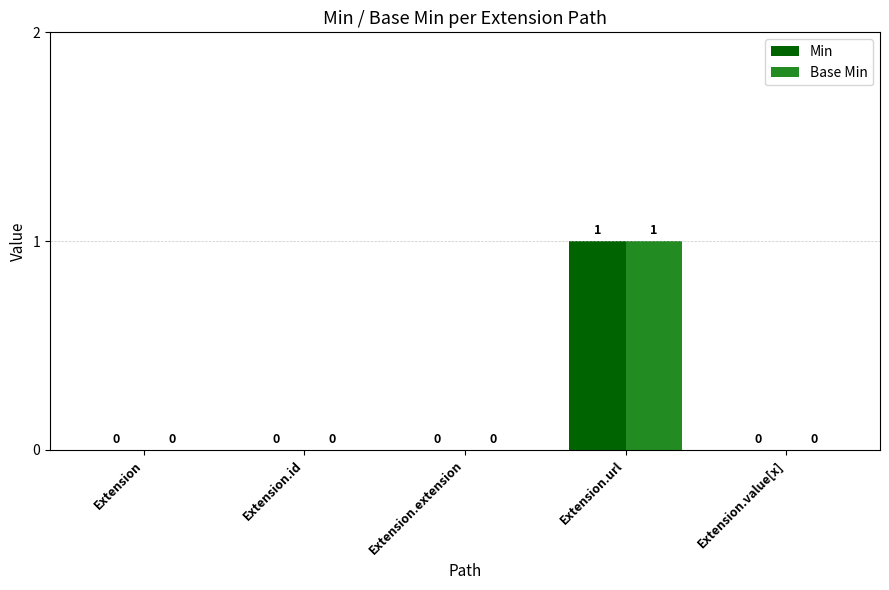

Which label corresponds to the largest value in the chart?

Extension.url